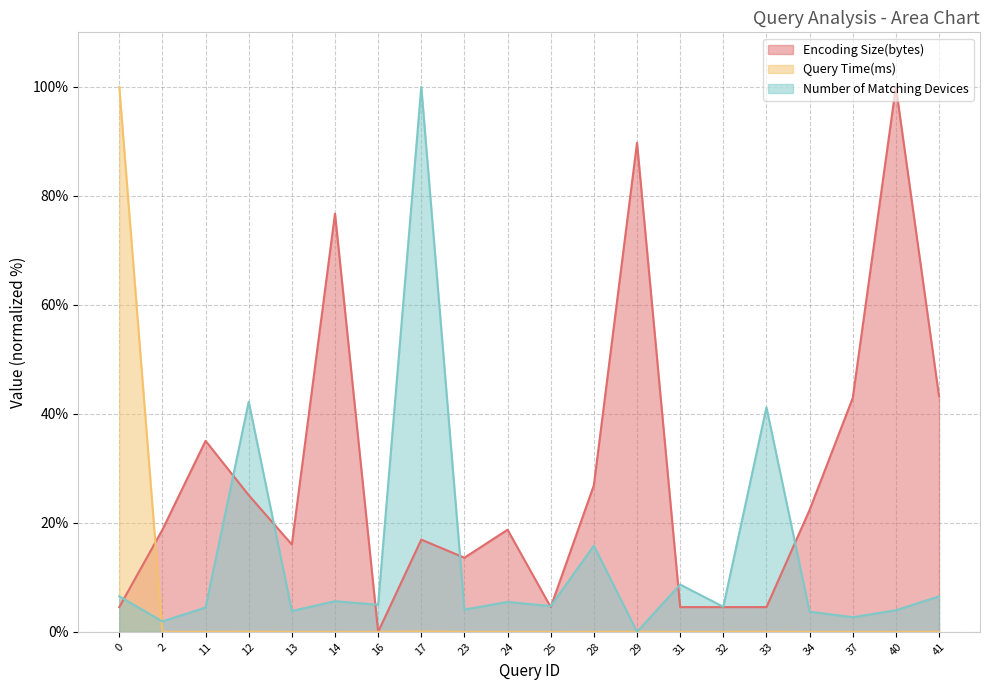

What is the value of the Encoding Size(bytes) point at the 11th from the left?

4.5